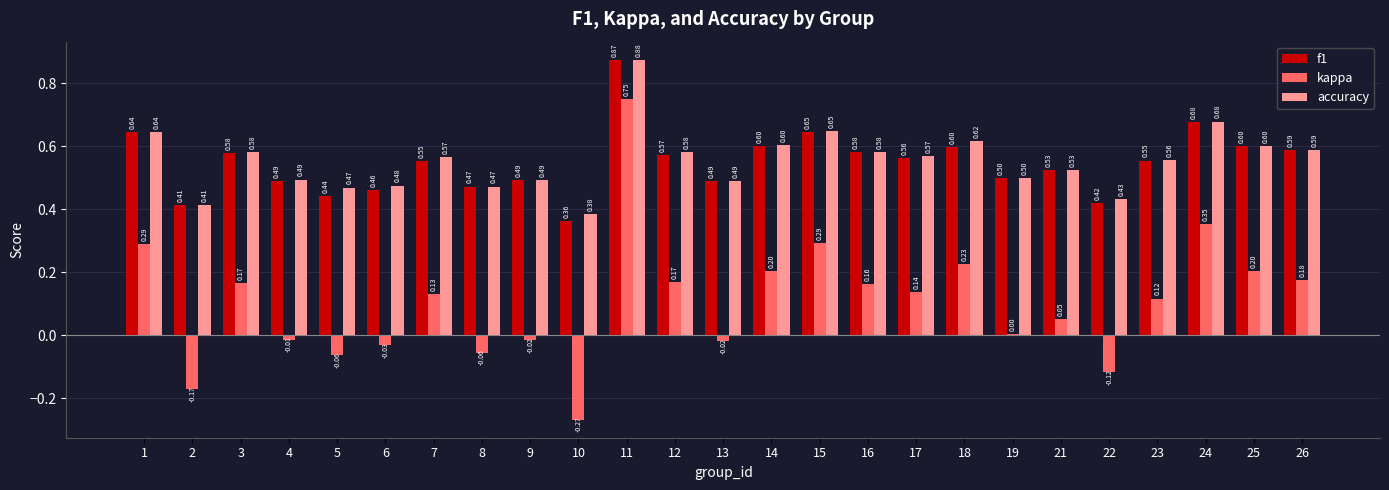

Is the value of accuracy at 1 greater than the value of f1 at 12?

Yes